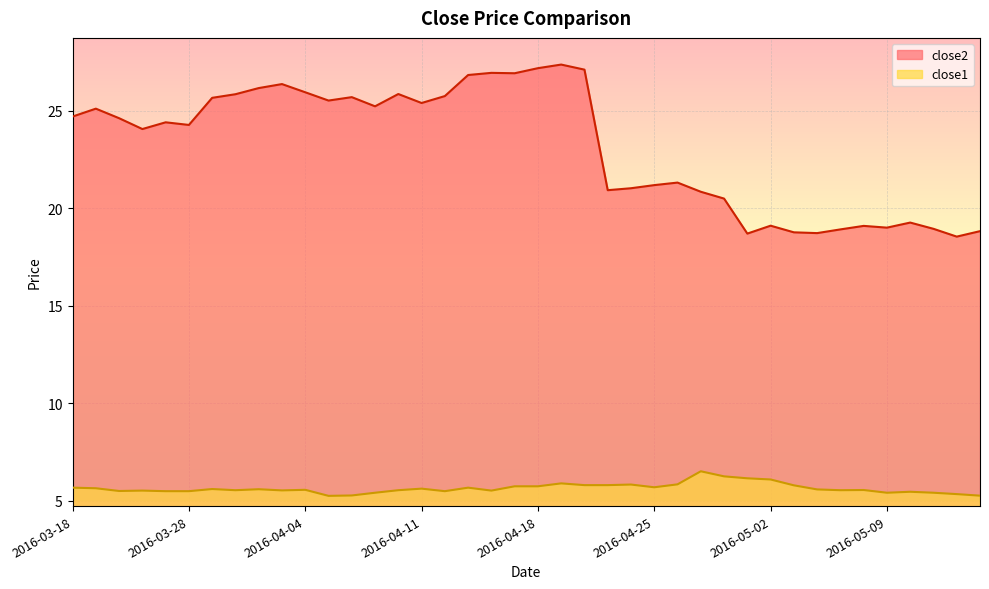

Which series has the largest range (max minus min)?

close2